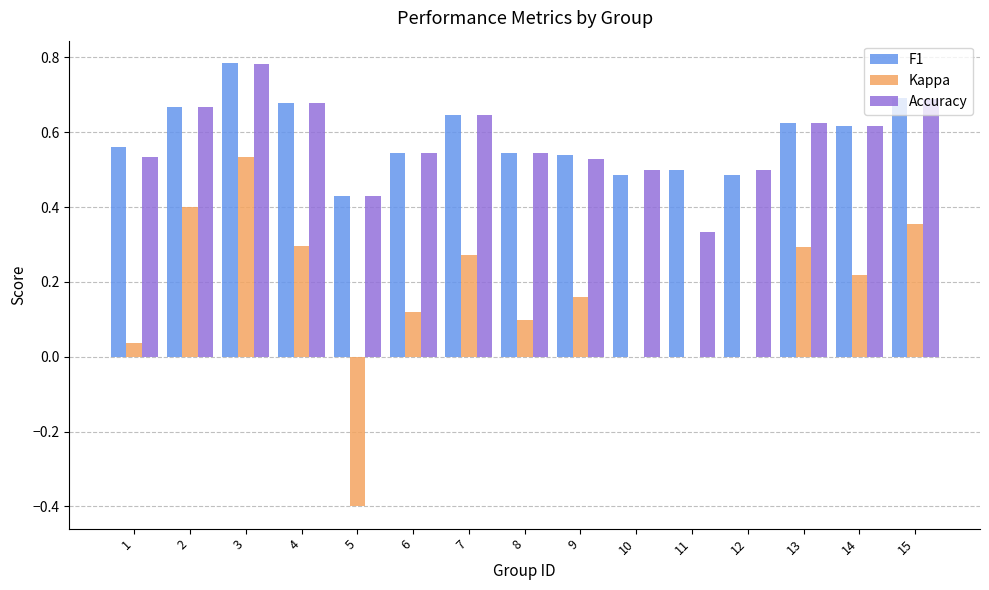

What is the sum of the F1 values at 12 and 10?

1.0